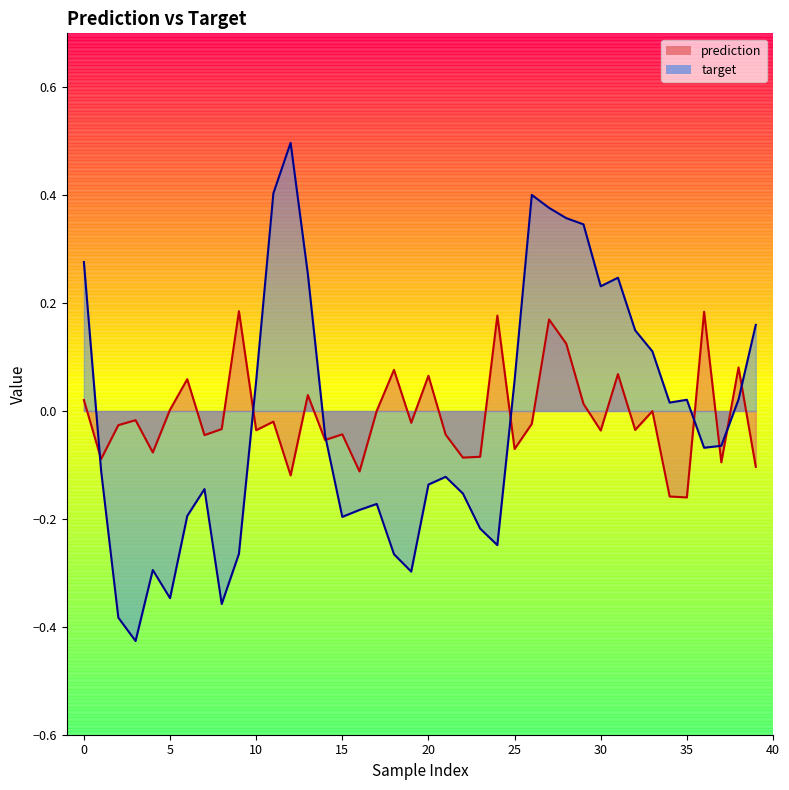

At how many categories does at least one series exceed 0?

26